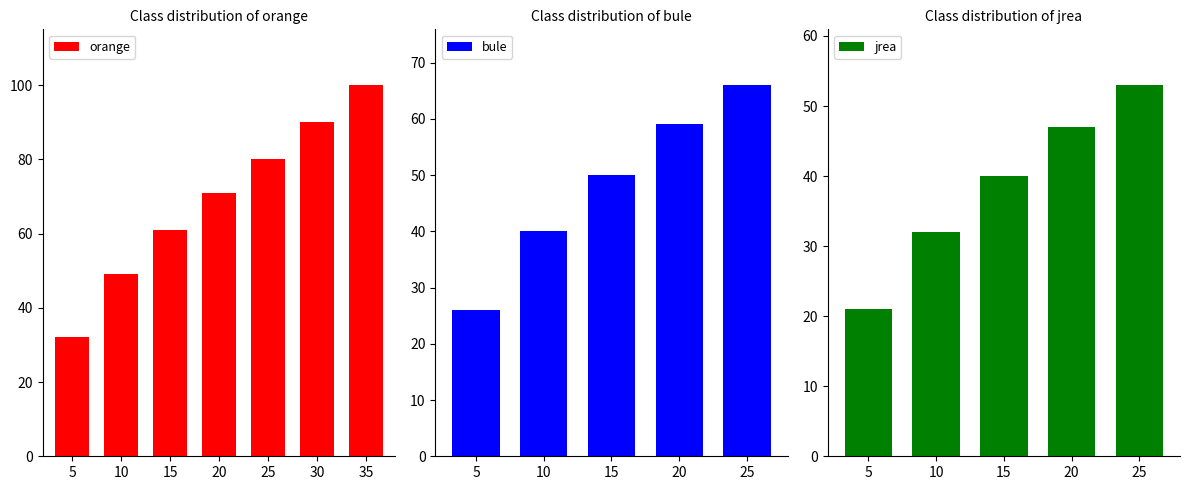

At how many categories does at least one series exceed 43?

6